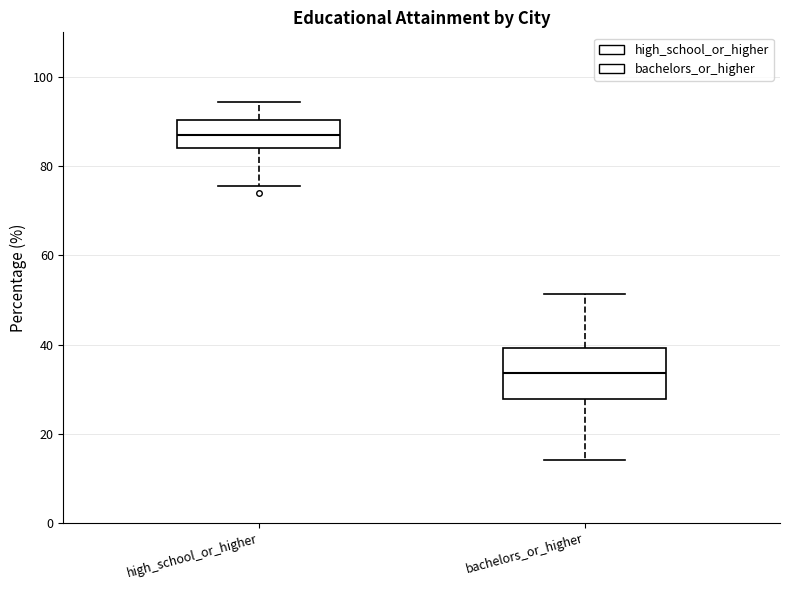

Reading left to right, transcribe this box plot: for each box, give where its median line is, the range the box spans, and where its two whiskers end, as read against the y-axis. The values are not printed on the chart, so give them approximately, as read against the axis.

high_school_or_higher: median 88, box 84 to 90, whiskers 76 to 94
bachelors_or_higher: median 34, box 28 to 40, whiskers 14 to 52